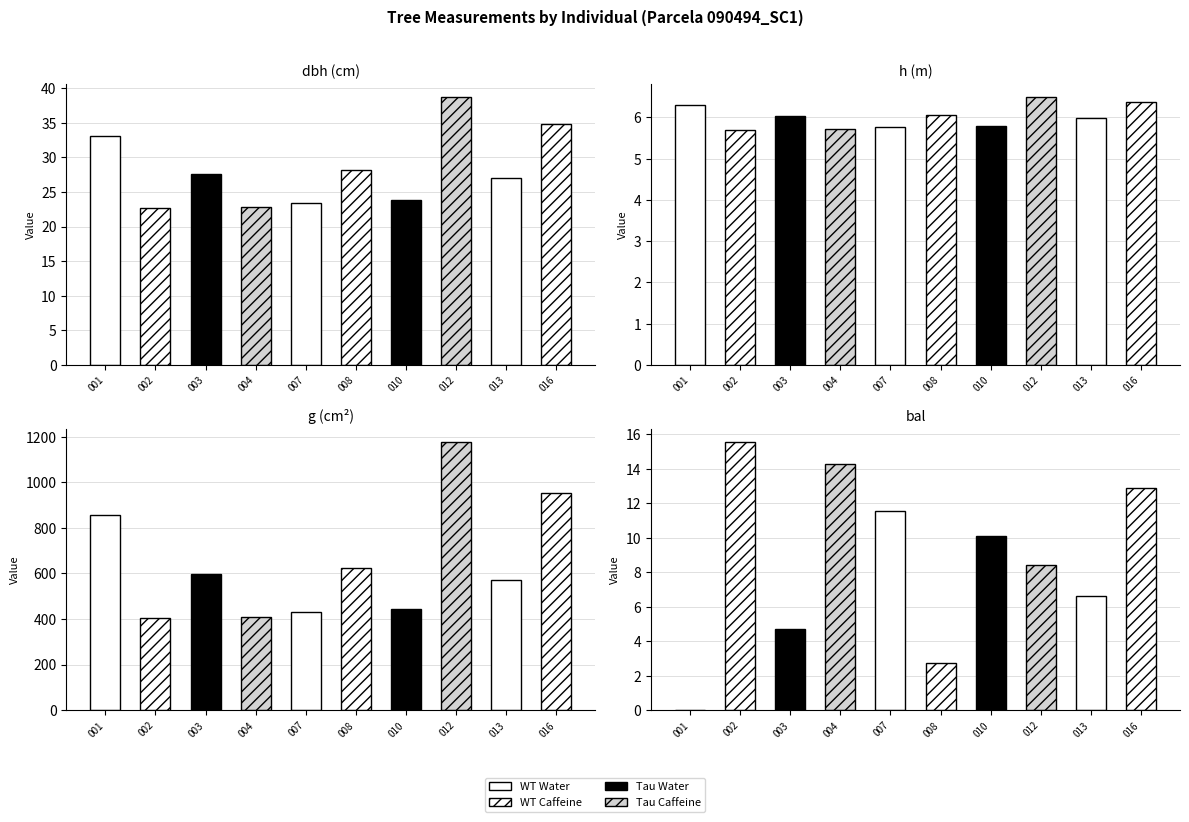

Reading right to left, what are all the values shown in this chart?

dbh: 90494016=34.9	90494013=27.0	90494012=38.7	90494010=23.8	90494008=28.1	90494007=23.5	90494004=22.8	90494003=27.6	90494002=22.7	90494001=33.0
h: 90494016=6.4	90494013=6.0	90494012=6.5	90494010=5.8	90494008=6.0	90494007=5.8	90494004=5.7	90494003=6.0	90494002=5.7	90494001=6.3
g: 90494016=955.2	90494013=571.2	90494012=1176.6	90494010=445.3	90494008=622.3	90494007=432.6	90494004=407.0	90494003=599.5	90494002=405.0	90494001=858.0
bal: 90494016=12.9	90494013=6.6	90494012=8.4	90494010=10.1	90494008=2.7	90494007=11.5	90494004=14.2	90494003=4.7	90494002=15.5	90494001=0.0